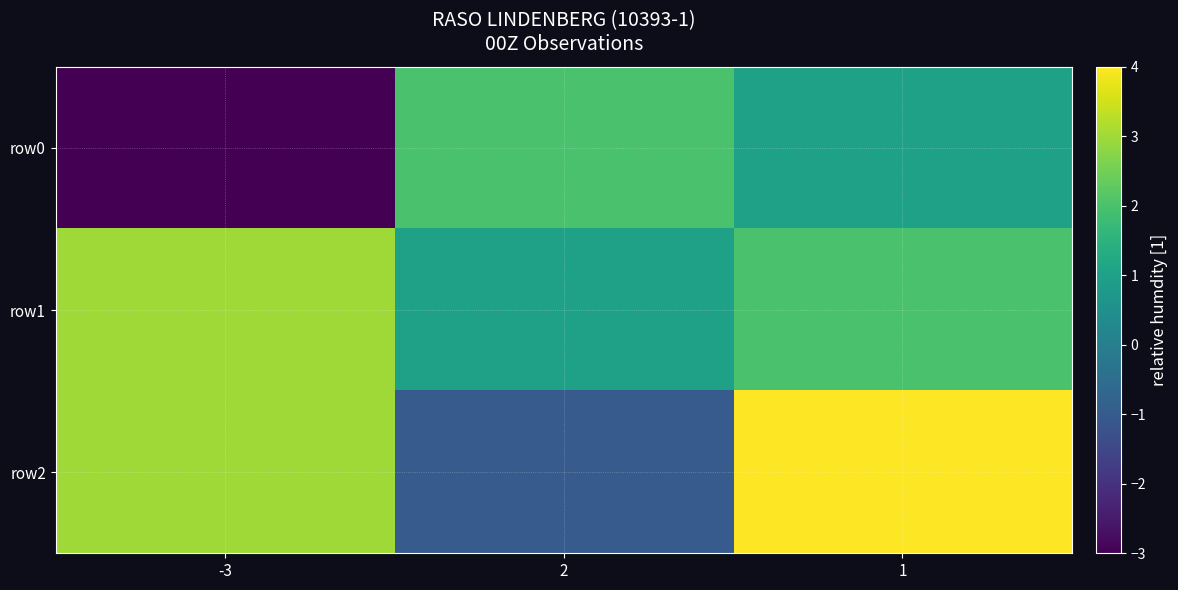

What is the total value across all series at 1?

7